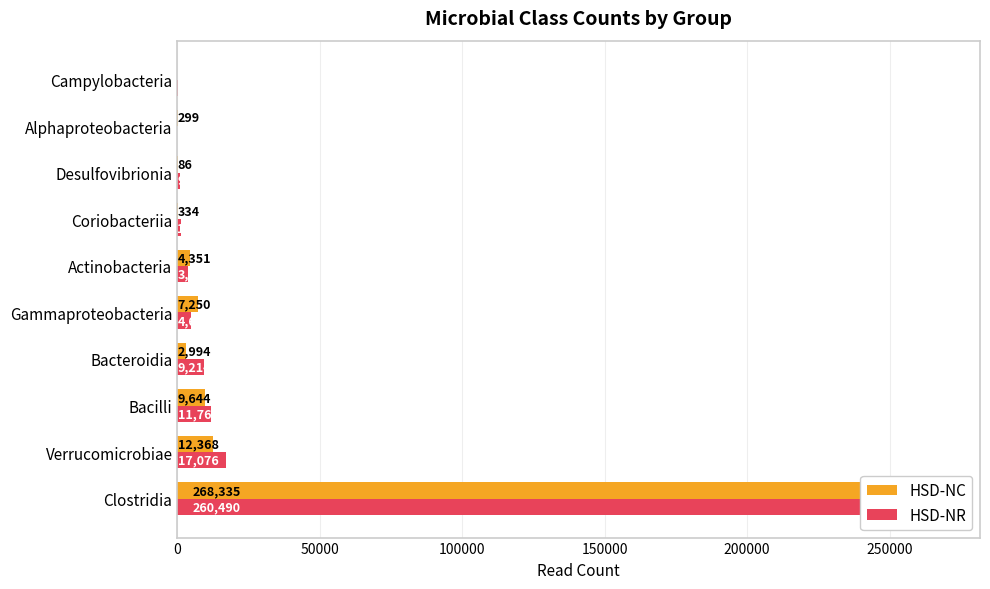

Is the value of HSD-NC at Campylobacteria greater than the value of HSD-NR at Gammaproteobacteria?

No